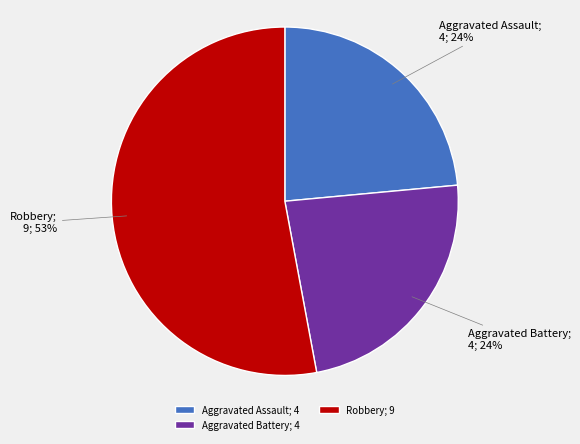

How many slices are in this pie chart?

3